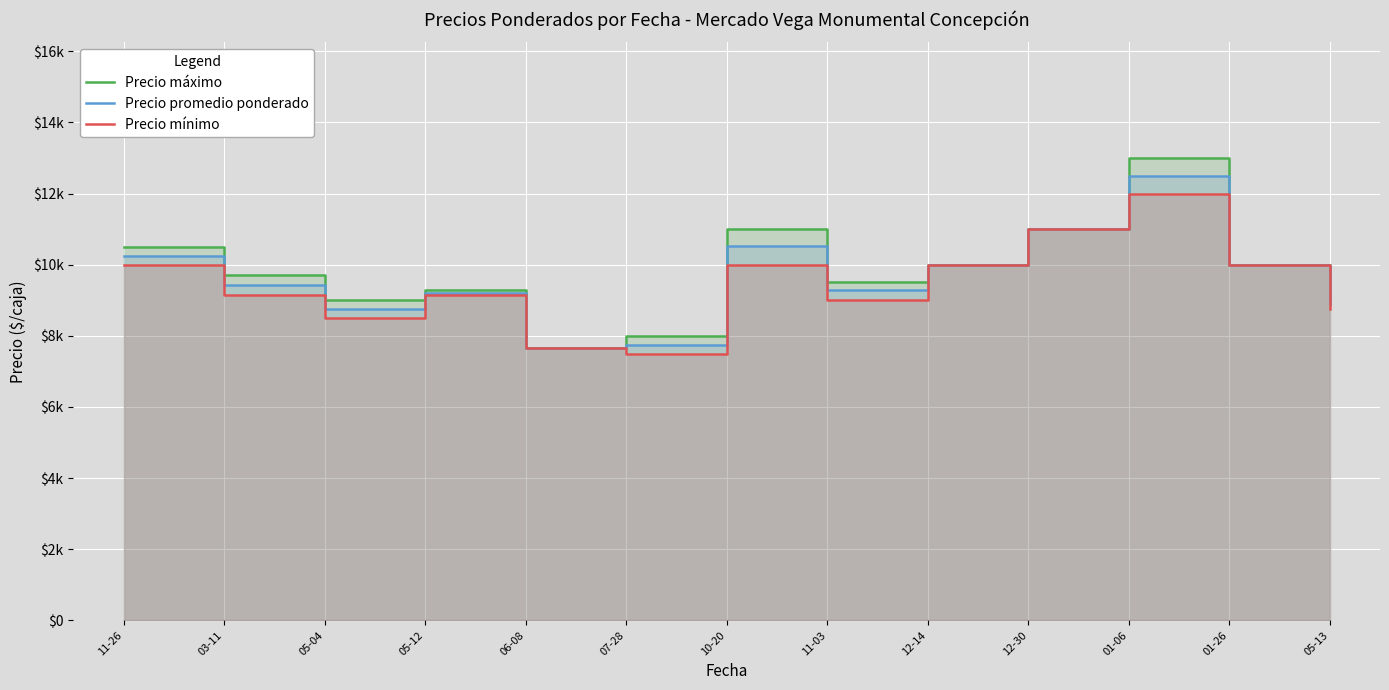

What is the value of the Precio mínimo point at the 13th from the left?

8750.0